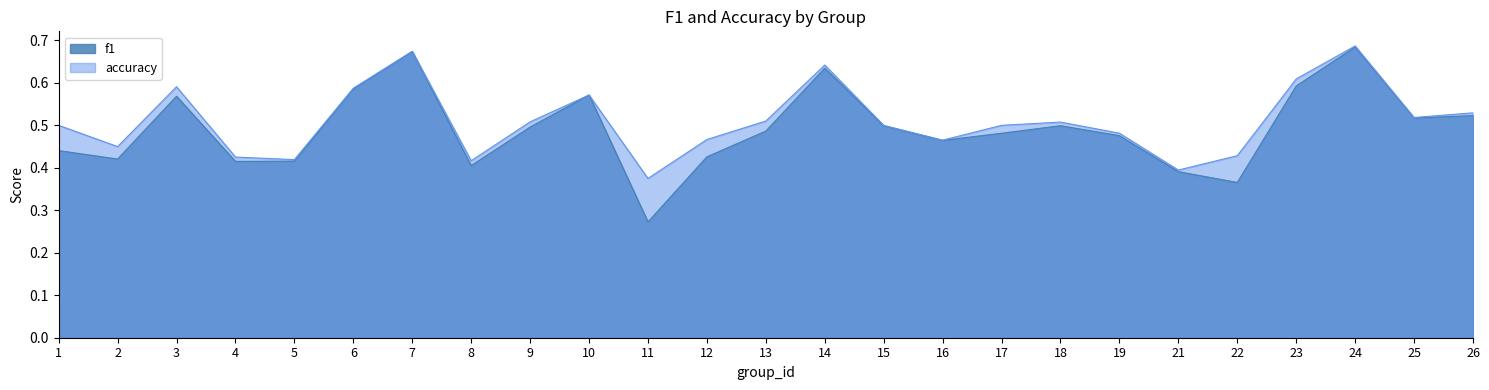

Which series has the largest total across all categories?

accuracy